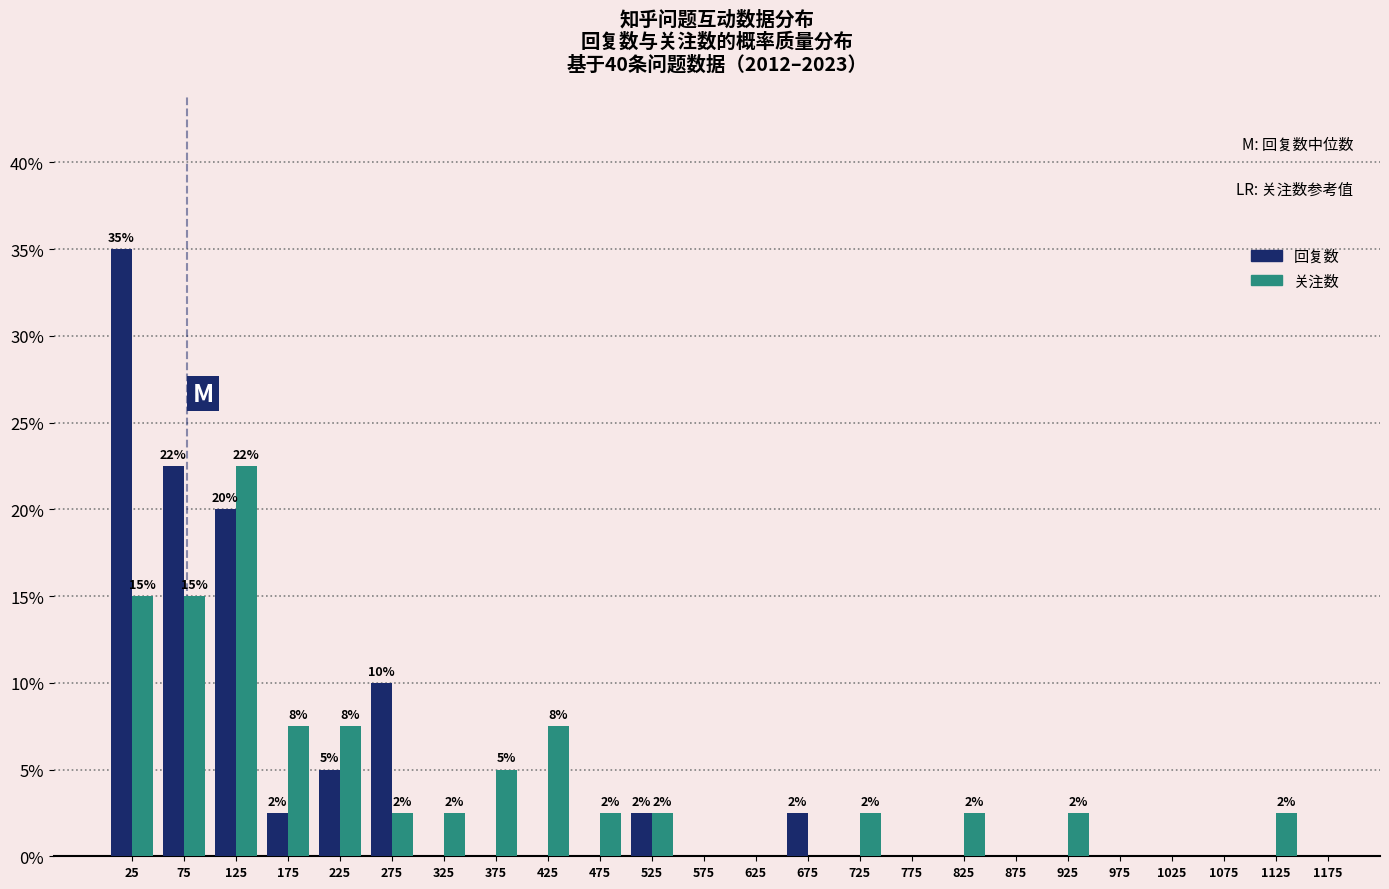

In the 回复数 series, which range on the x-axis has the tallest bar?

0 to 50